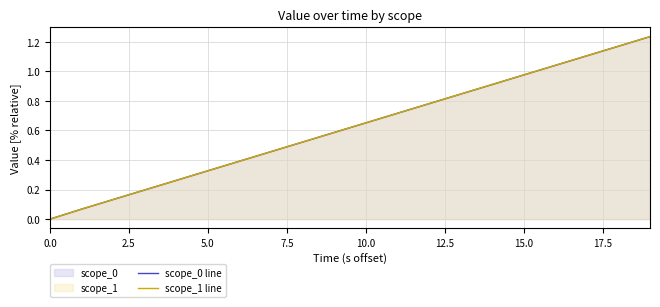

True or false: scope_1 line and scope_0 line cross at least once.

False